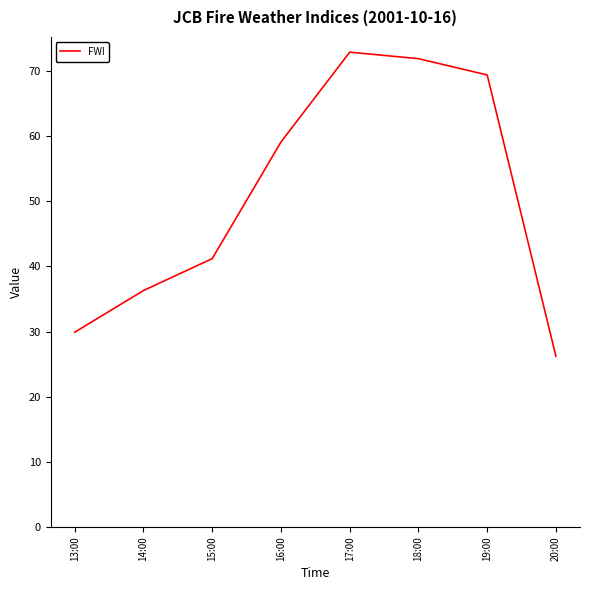

Where is the first local maximum?

17:00